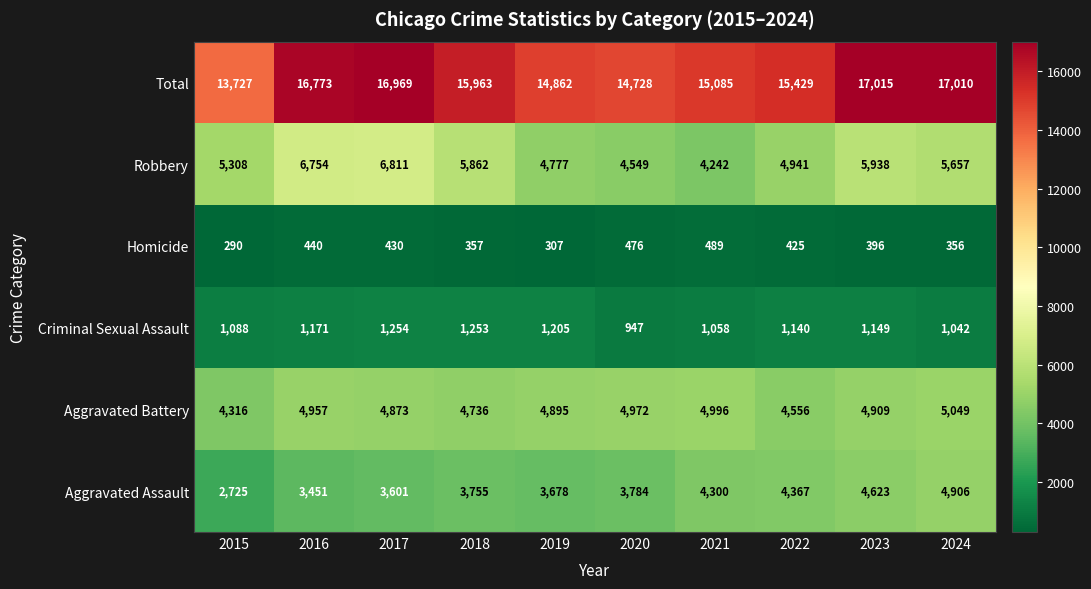

What is the sum of all Robbery values?

54839